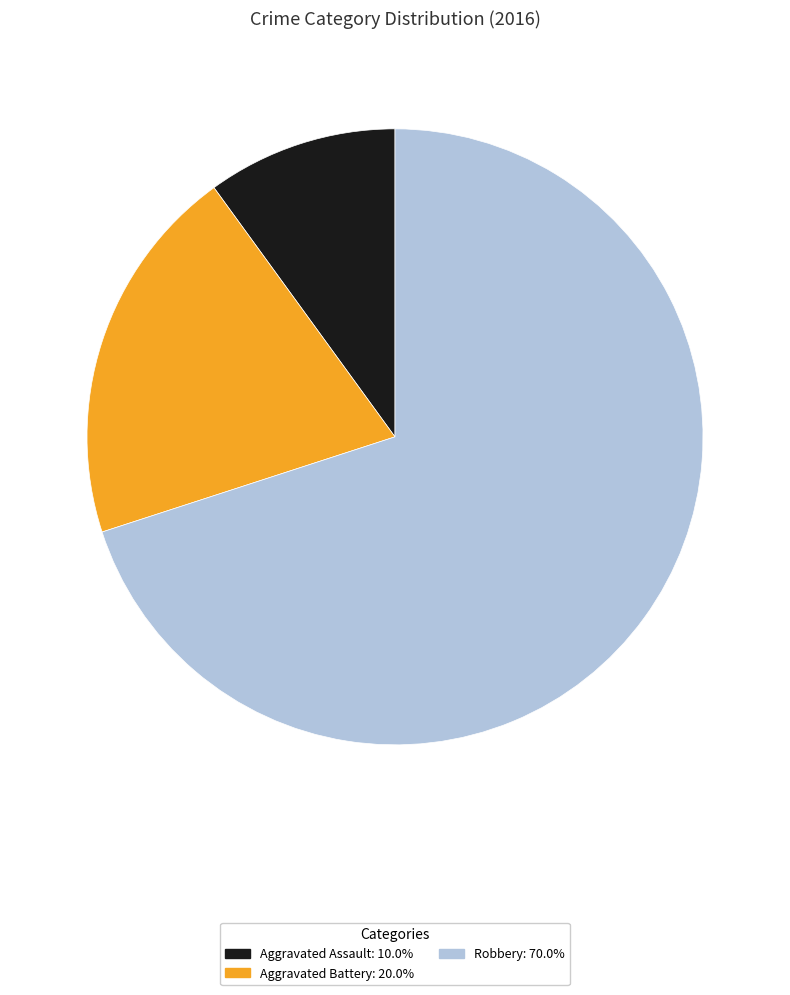

Does any single category account for the majority?

Yes